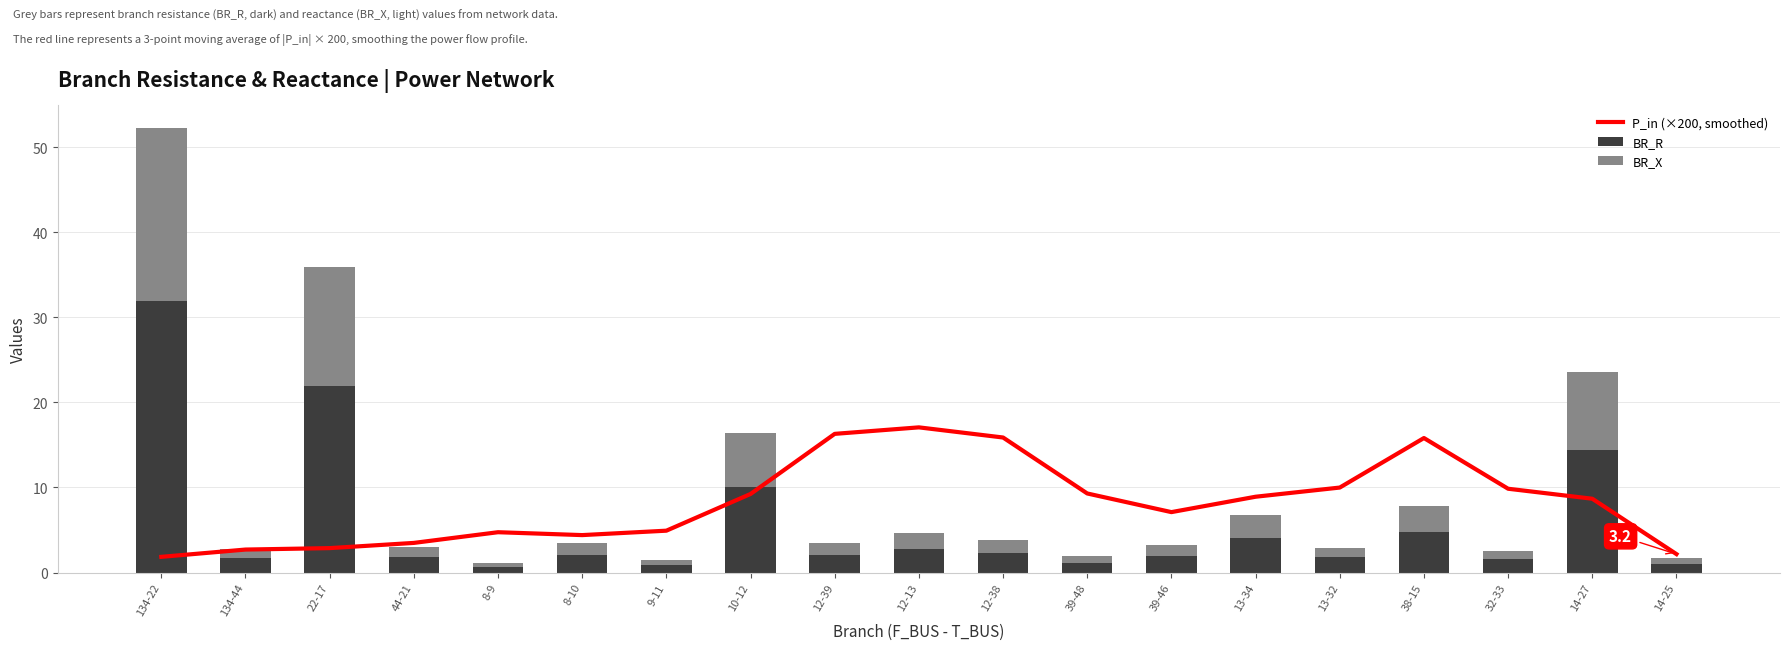

How many data points in BR_X are less than 1?

5